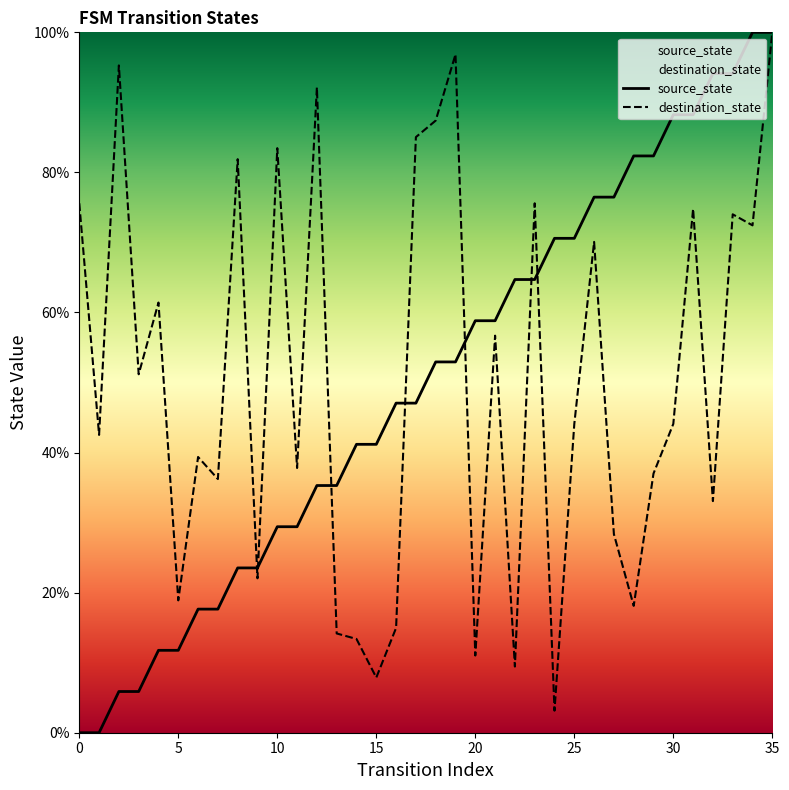

At which category is the sum across all series the highest?

35